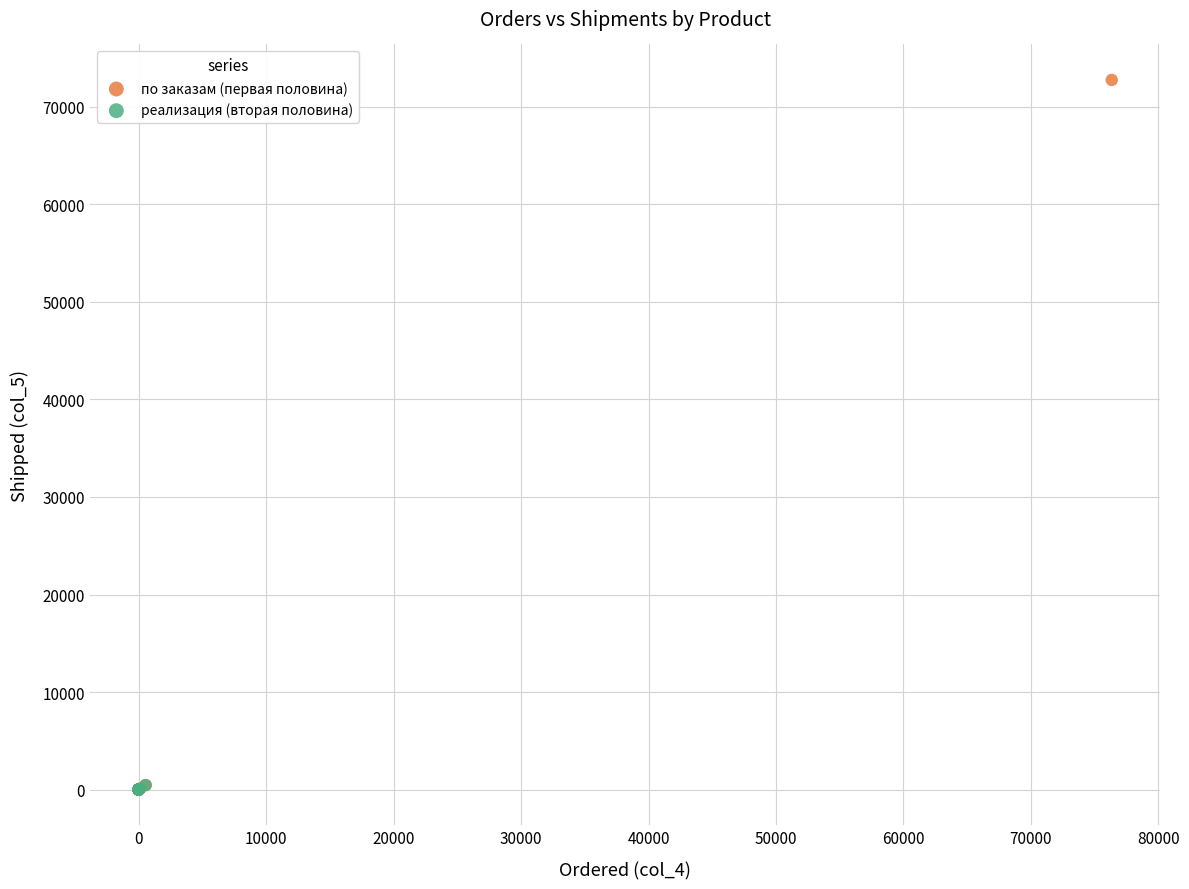

Which series has the largest Y range (max minus min)?

по заказам (первая половина)